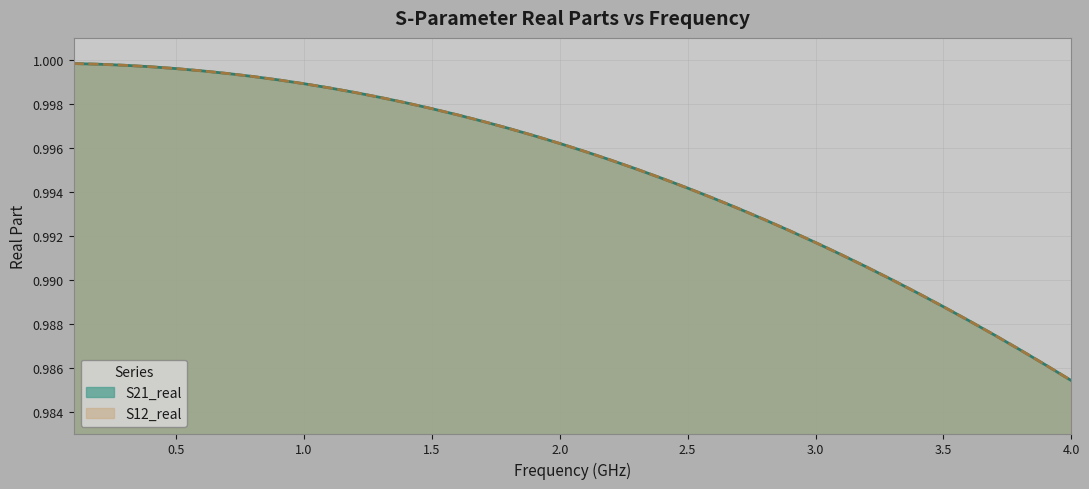

Does the chart display data point markers on the line(s)?

No